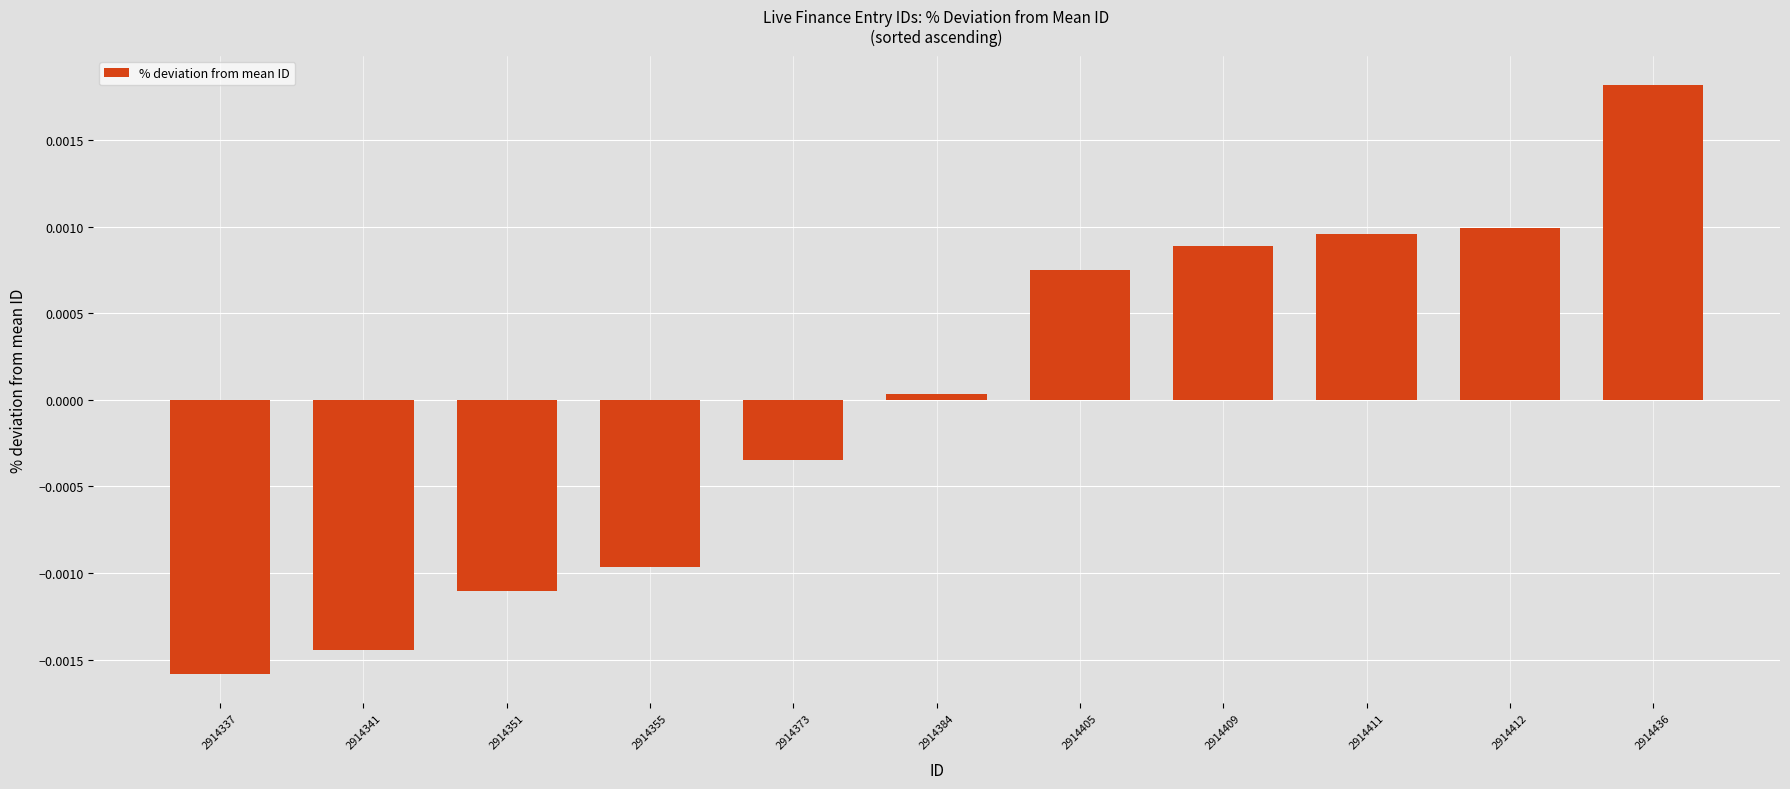

Are the bars horizontal?

No